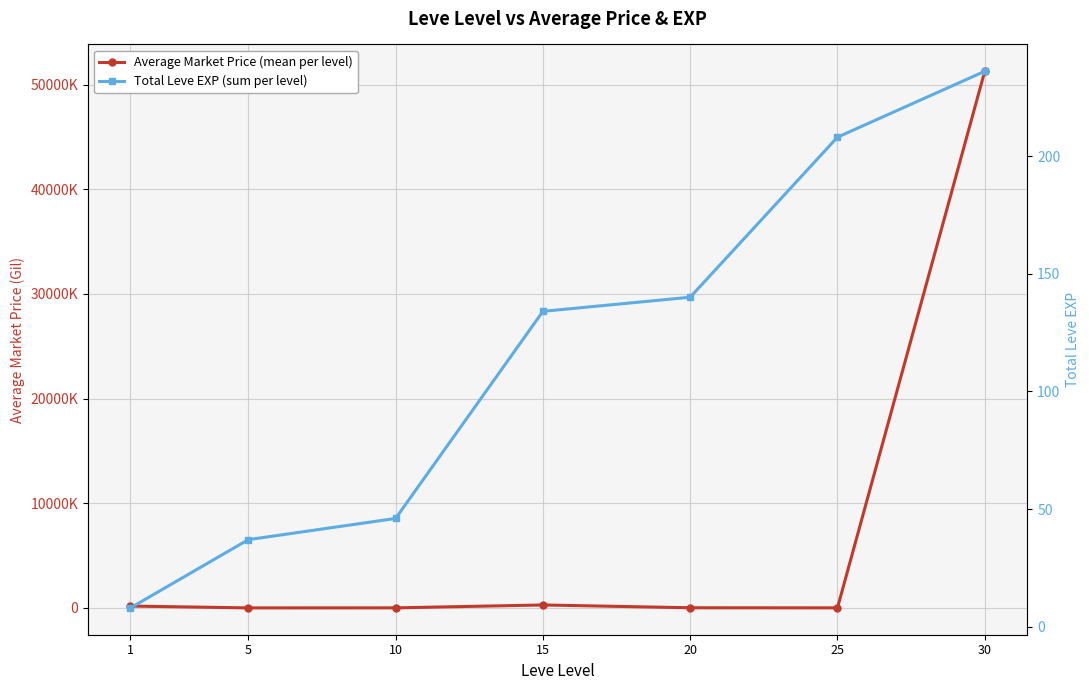

Which label corresponds to the smallest value in the chart?

1